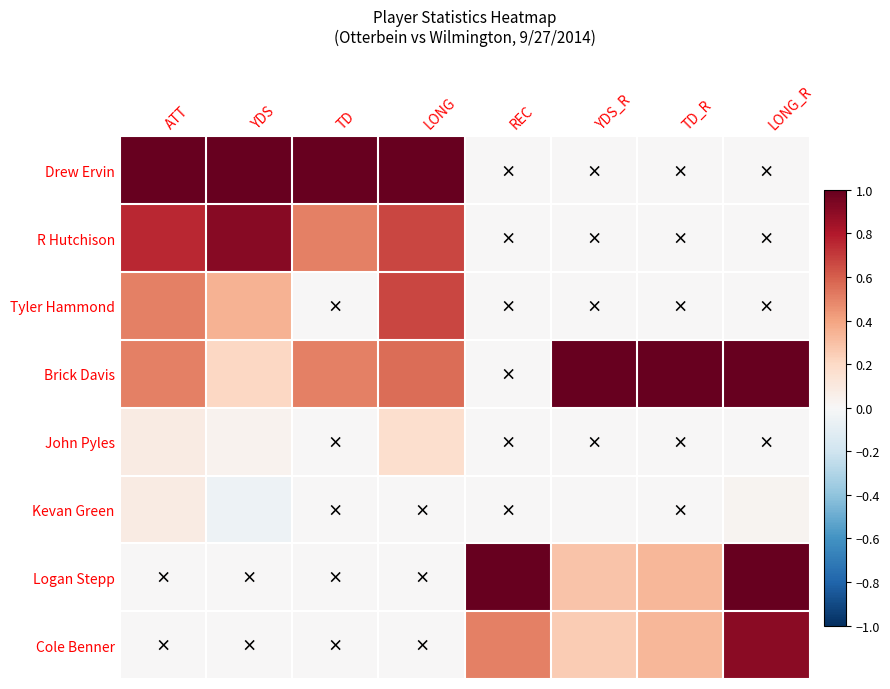

What is the maximum value shown in the chart?

1.0